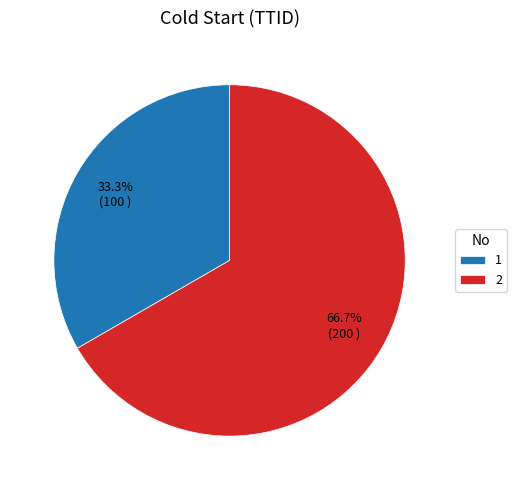

Between 1 and 2, which is larger?

2